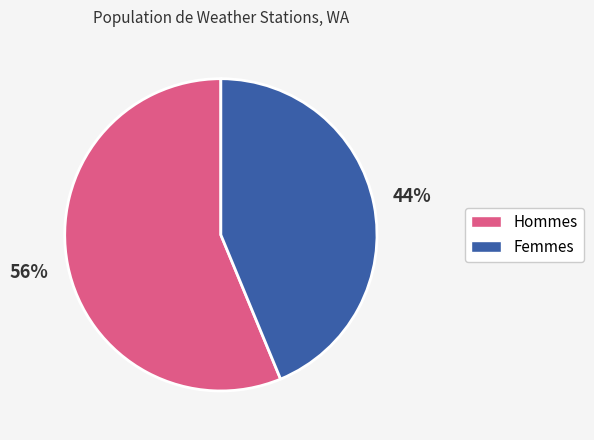

Count the number of slices in the pie.

2